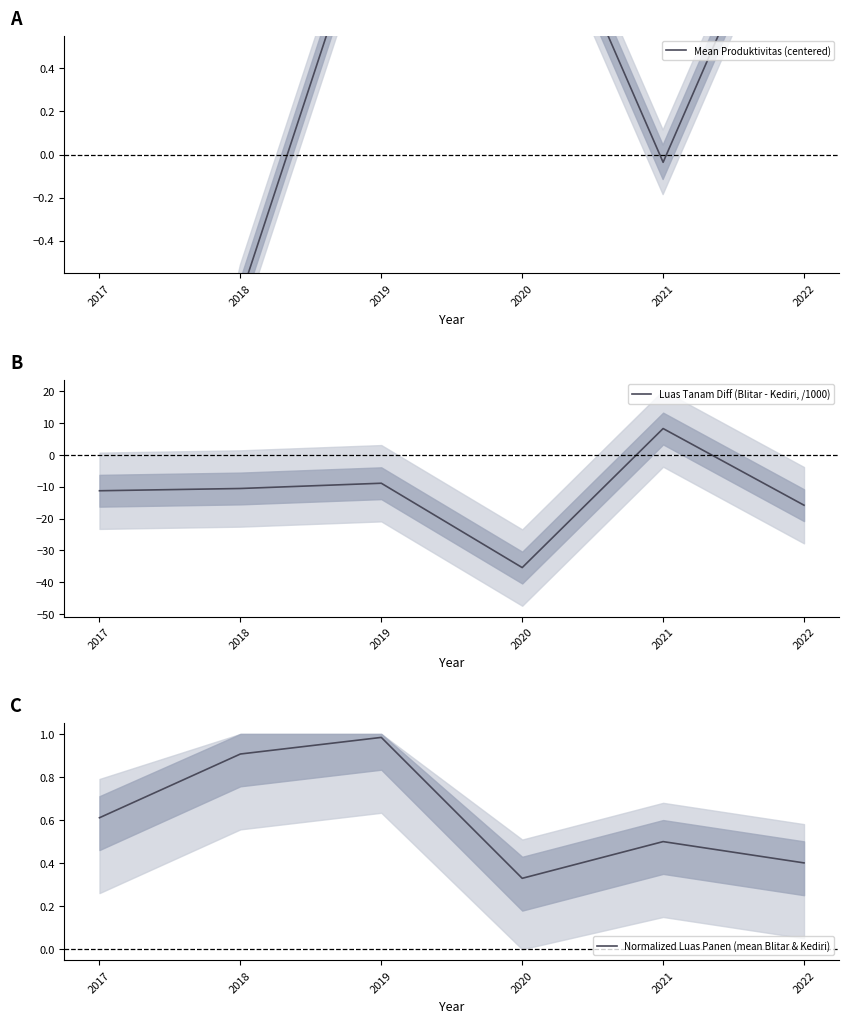

Reading right to left, transcribe all the data shown in this chart.

Mean Produktivitas (centered): 1.5	-0.0	1.5	1.3	-0.7	-3.6
Luas Tanam Diff (Blitar - Kediri, /1000): -15.8	8.3	-35.4	-8.9	-10.6	-11.3
Normalized Luas Panen (mean Blitar & Kediri): 0.4	0.5	0.3	1.0	0.9	0.6